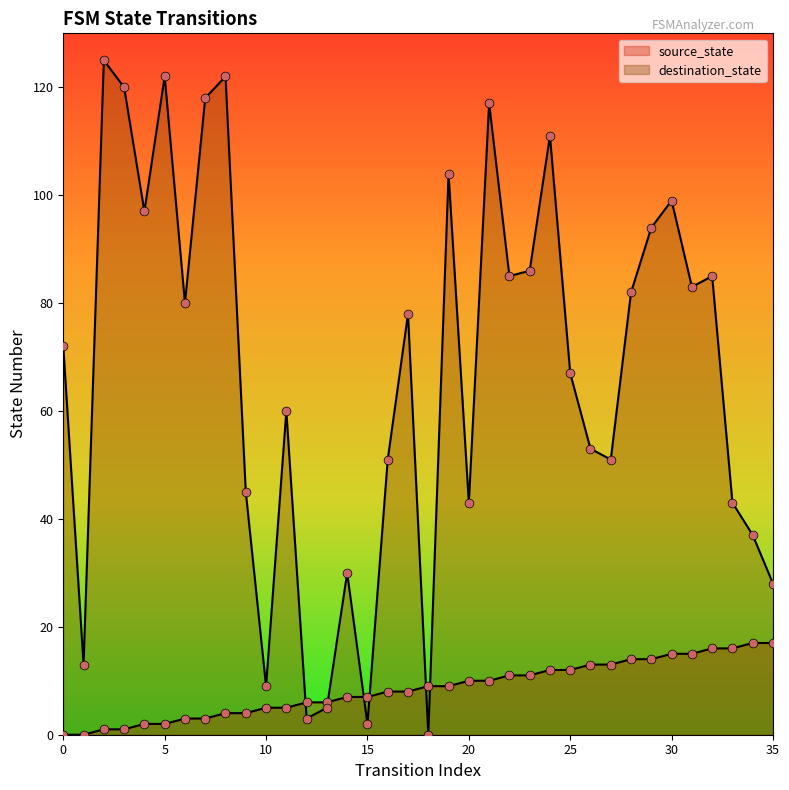

Which series reaches the minimum Y coordinate?

source_state